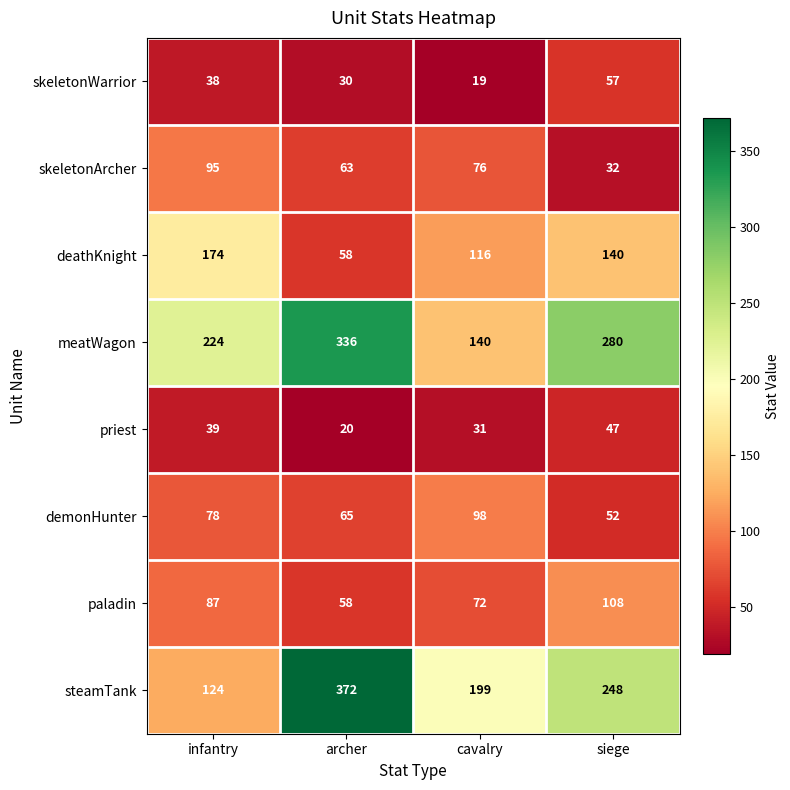

What is the minimum value shown in the chart?

19